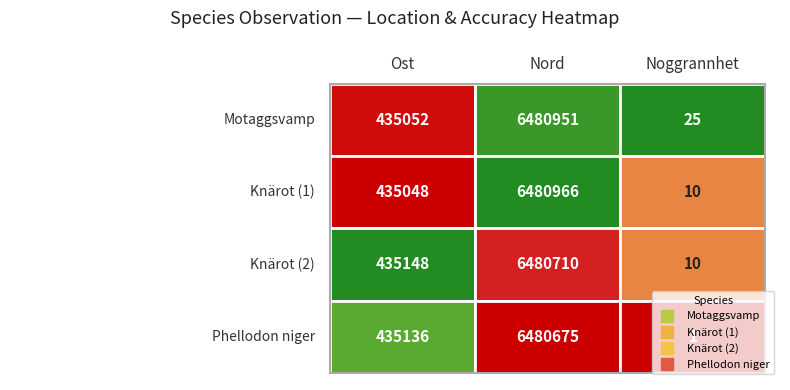

What is the minimum value for Knärot (1)?

10